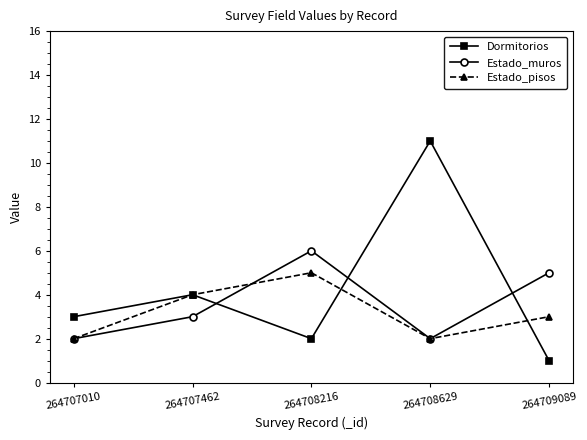

Which category has the highest value across all series?

264708629